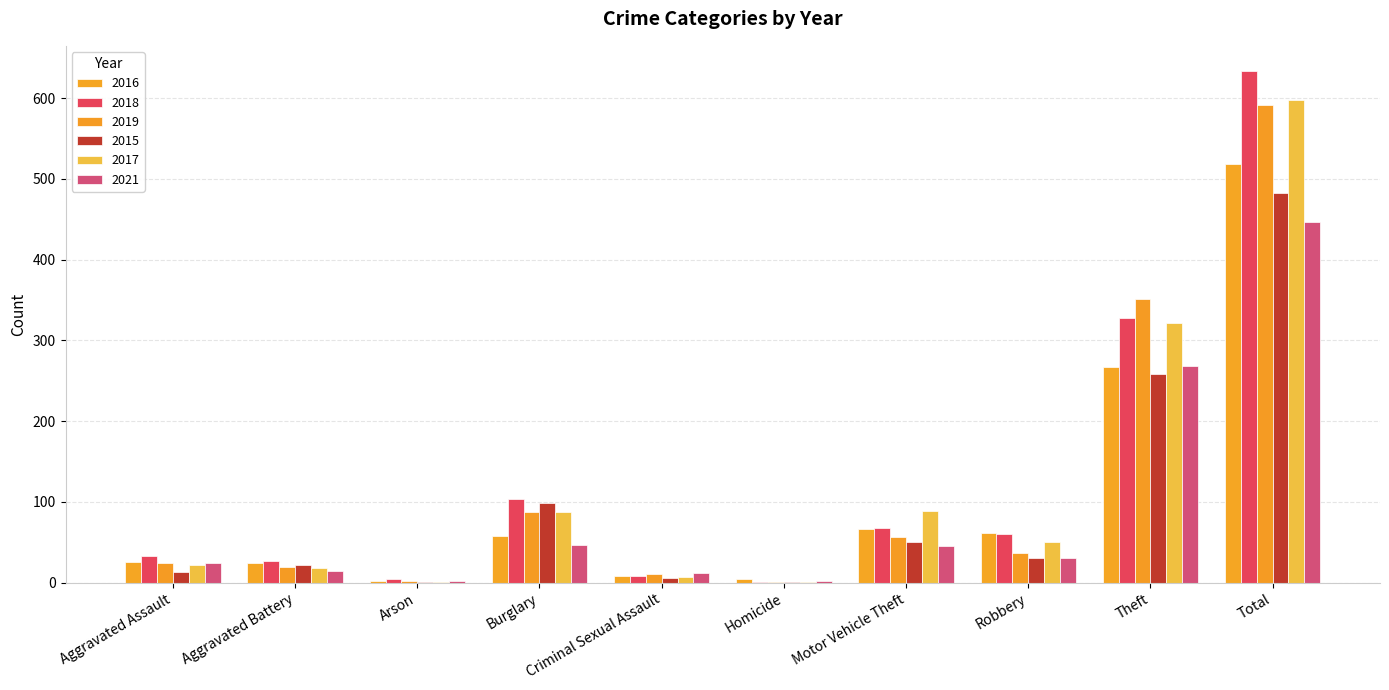

Are the bars grouped side by side (vs. stacked)?

Yes